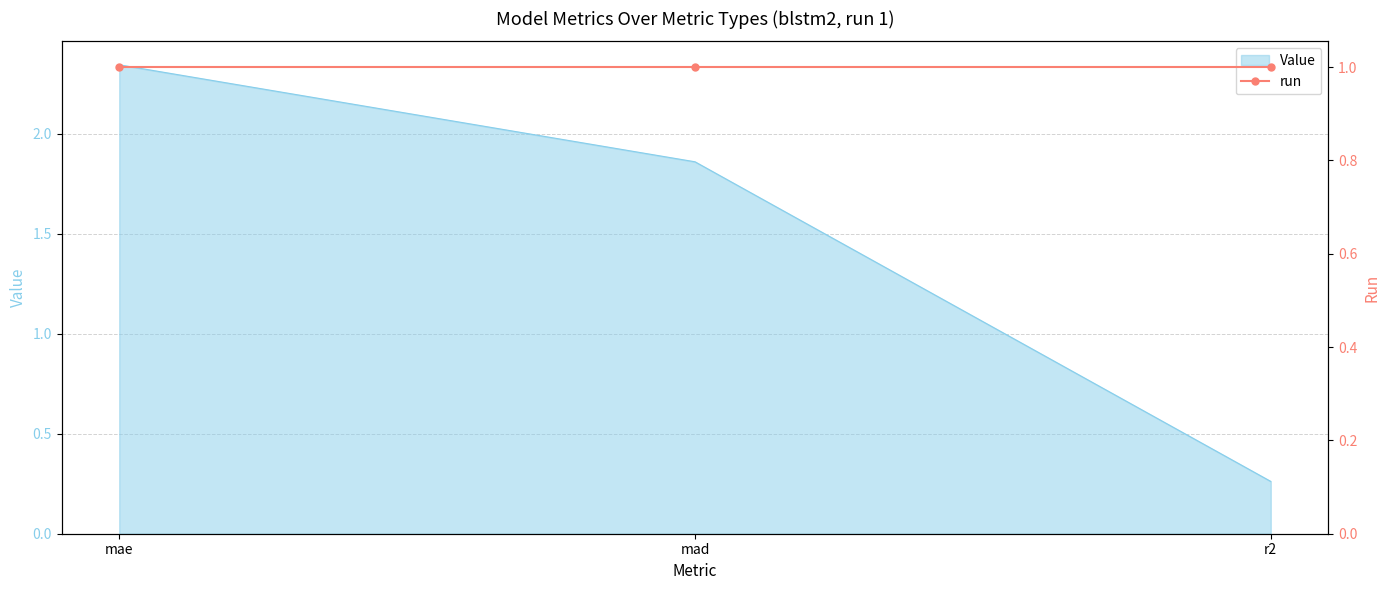

What is the change in value from mae to mad?

-0.5